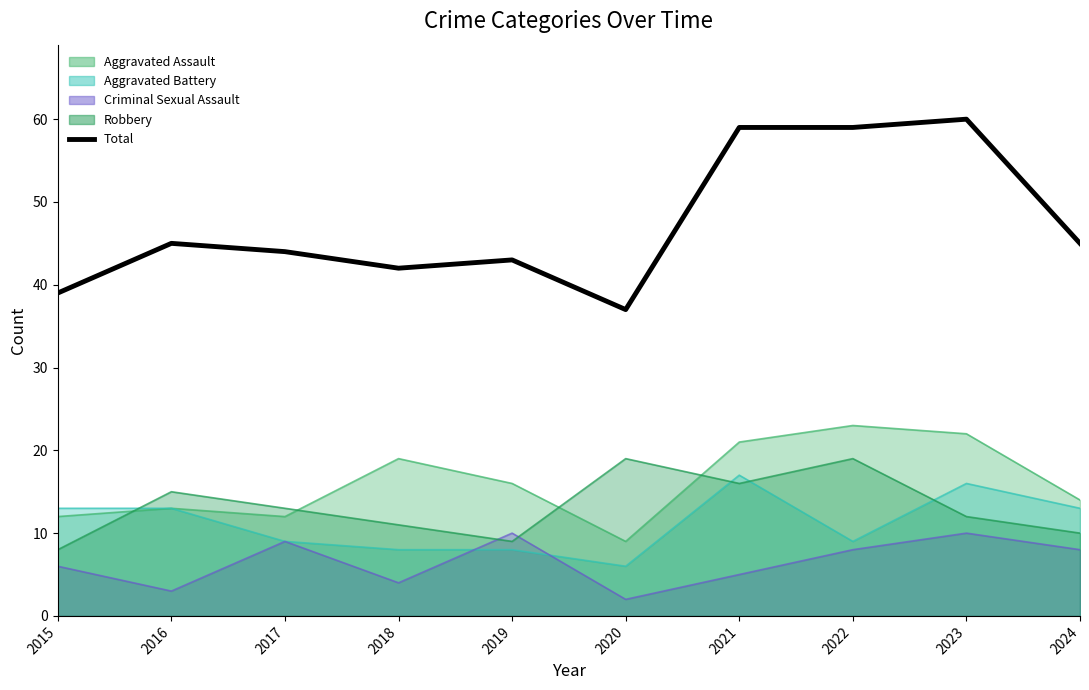

Between 2023 and 2019, which is larger?

2023